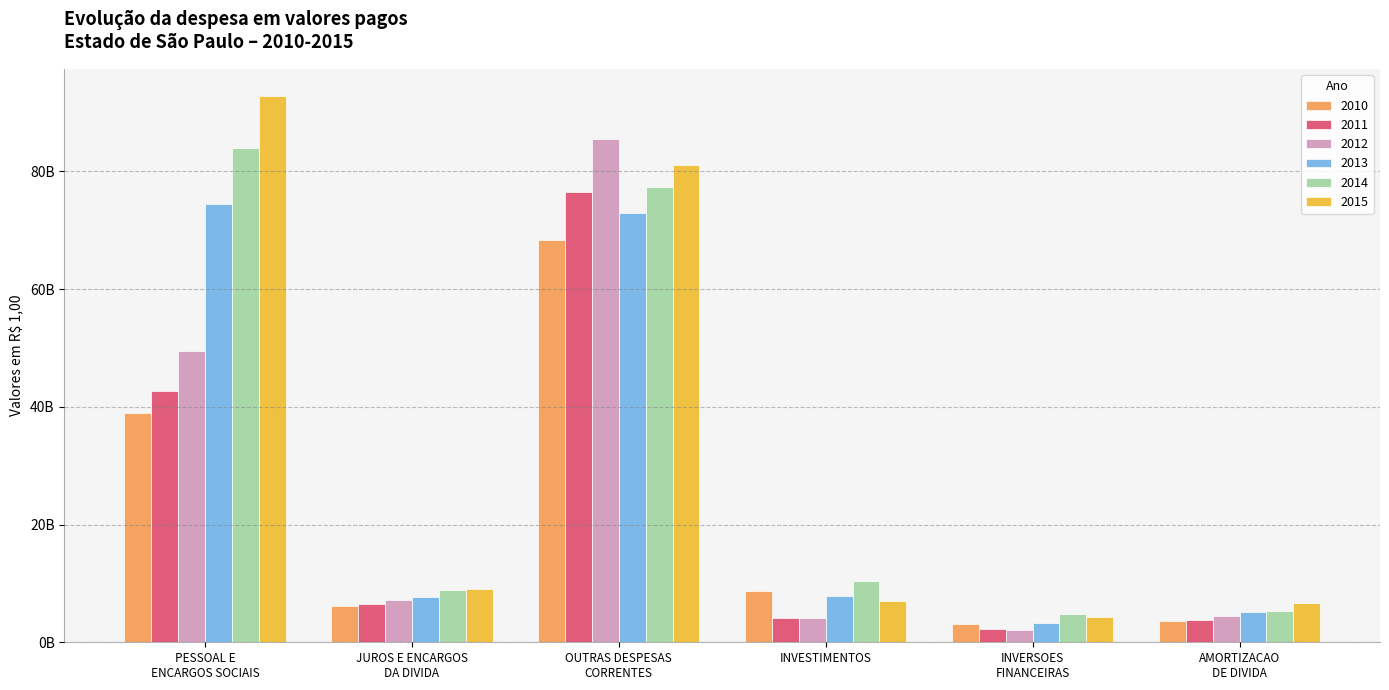

At which label is 2013 closest to 38837288341?

INVESTIMENTOS